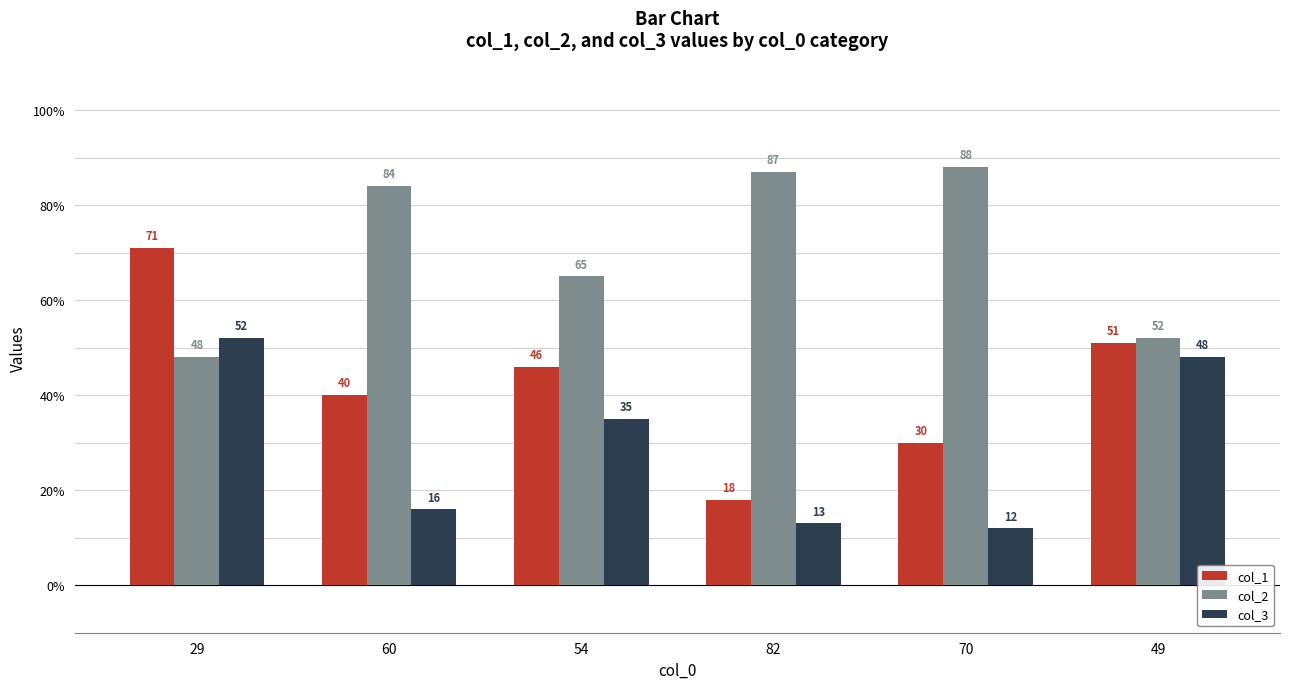

What position from the left is 29?

1